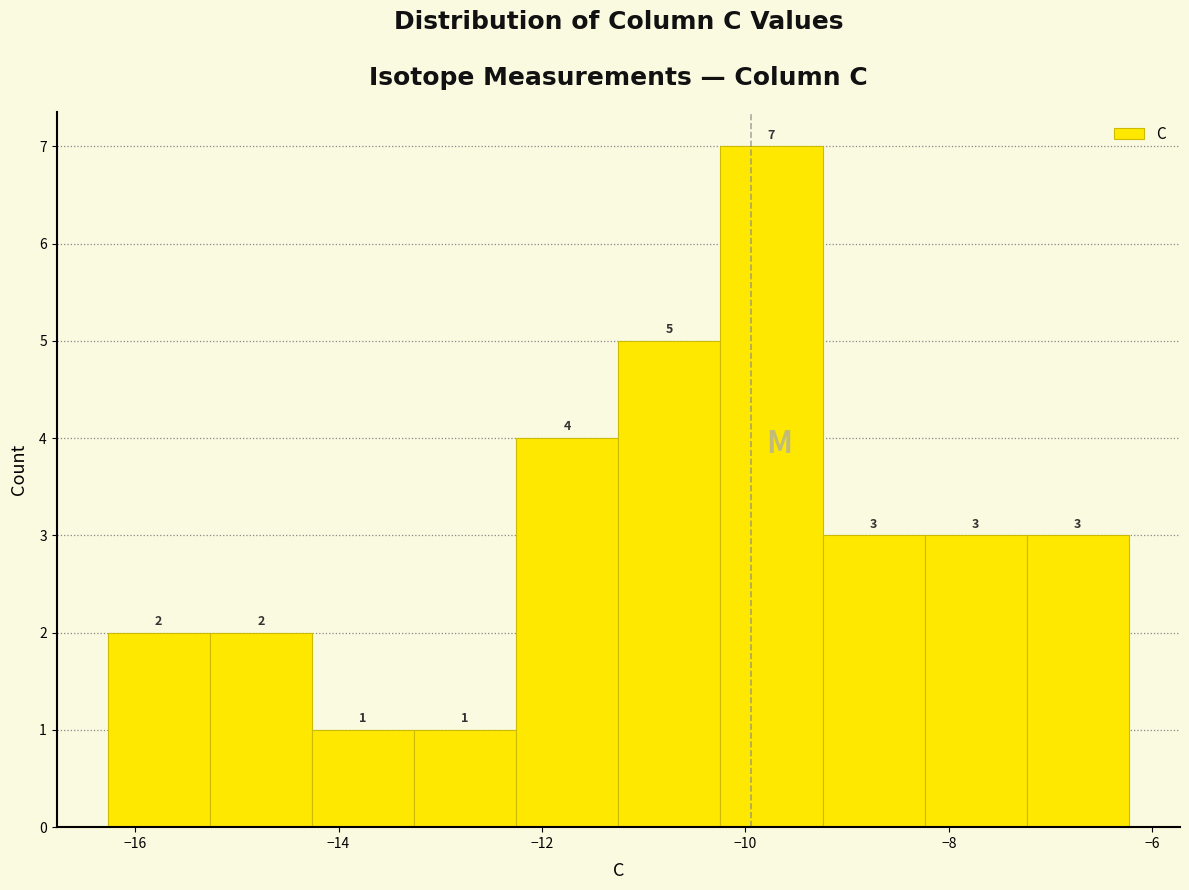

Reading left to right, transcribe this chart: for each bar, give the range it covers on the x-axis and its height. The bar edges are not printed on the chart, so give them approximately, as read against the axis.

-16.2 to -15.2: 2
-15.2 to -14.2: 2
-14.2 to -13.2: 1
-13.2 to -12.2: 1
-12.2 to -11.2: 4
-11.2 to -10.2: 5
-10.2 to -9.2: 7
-9.2 to -8.2: 3
-8.2 to -7.2: 3
-7.2 to -6.2: 3